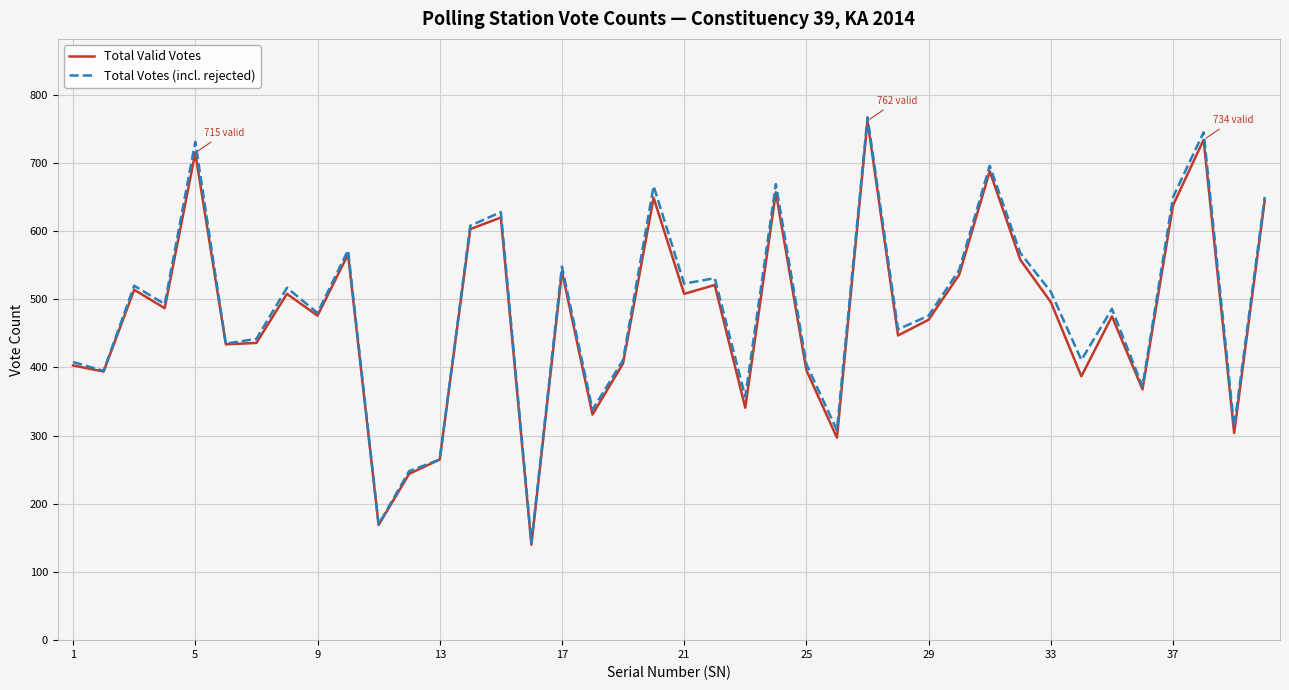

In Total Votes (incl. rejected), how many points are higher than both neighbors (excluding endpoints)?

13